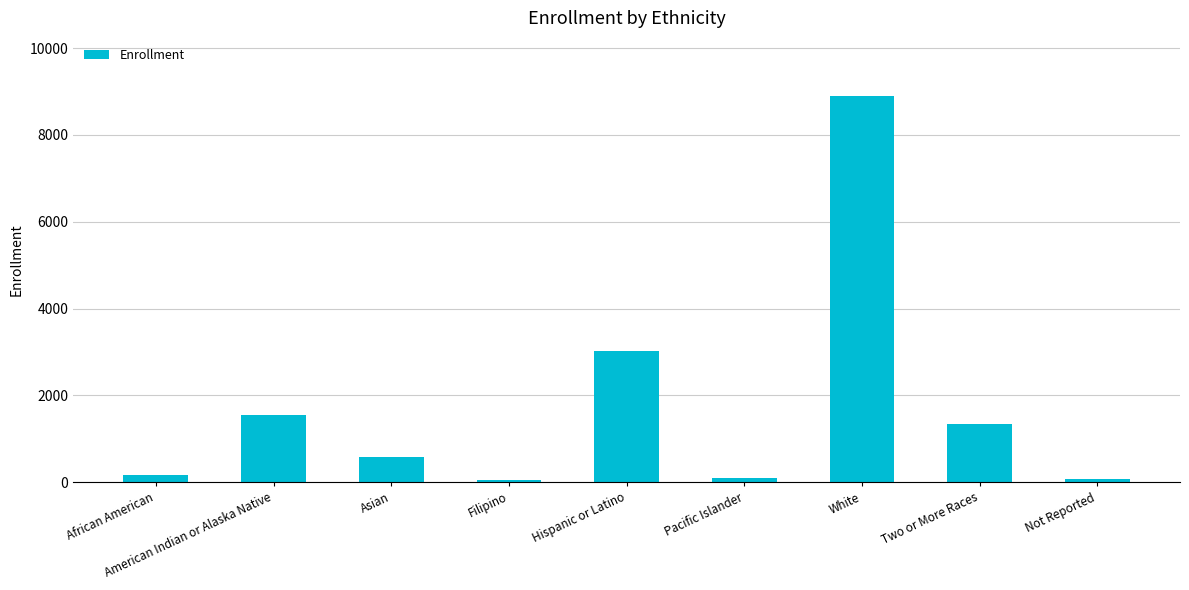

What is the sum of all values?

15776